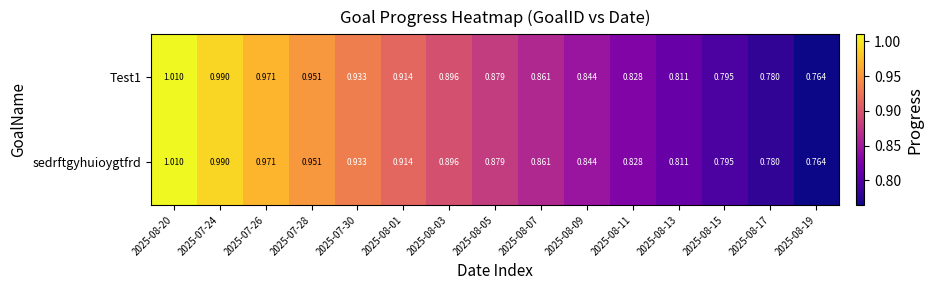

Reading left to right, transcribe all the data shown in this chart.

Test1: 2025-08-20=1.0	2025-07-24=1.0	2025-07-26=1.0	2025-07-28=1.0	2025-07-30=0.9	2025-08-01=0.9	2025-08-03=0.9	2025-08-05=0.9	2025-08-07=0.9	2025-08-09=0.8	2025-08-11=0.8	2025-08-13=0.8	2025-08-15=0.8	2025-08-17=0.8	2025-08-19=0.8
sedrftgyhuioygtfrd: 2025-08-20=1.0	2025-07-24=1.0	2025-07-26=1.0	2025-07-28=1.0	2025-07-30=0.9	2025-08-01=0.9	2025-08-03=0.9	2025-08-05=0.9	2025-08-07=0.9	2025-08-09=0.8	2025-08-11=0.8	2025-08-13=0.8	2025-08-15=0.8	2025-08-17=0.8	2025-08-19=0.8